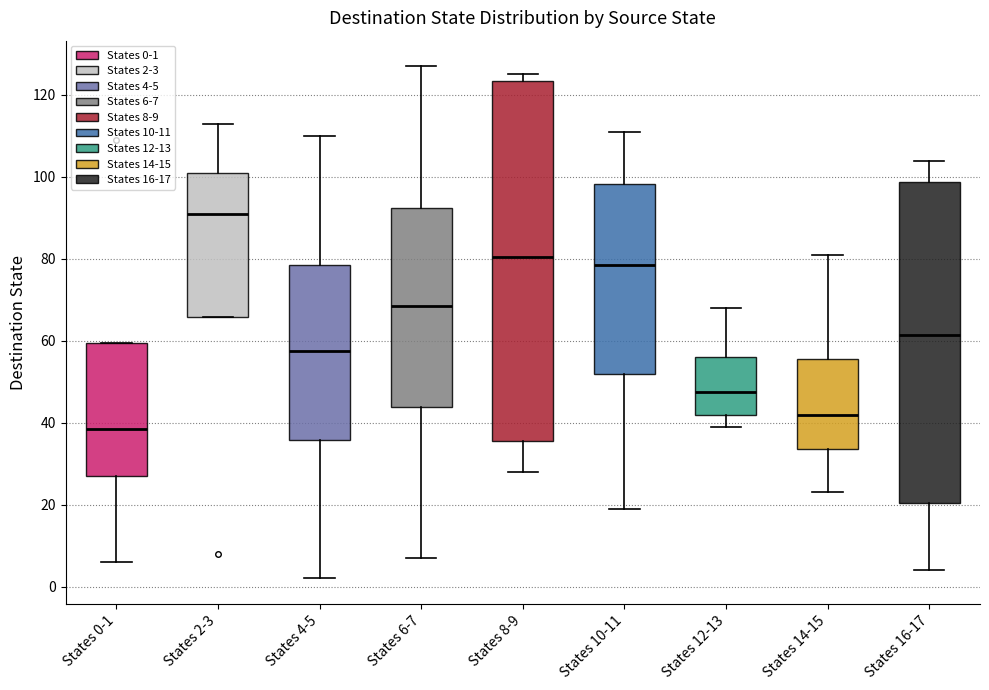

Reading left to right, transcribe this box plot: for each box, give where its median line is, the range the box spans, and where its two whiskers end, as read against the y-axis. The values are not printed on the chart, so give them approximately, as read against the axis.

States 0-1: median 38, box 28 to 60, whiskers 6 to 60
States 2-3: median 92, box 66 to 102, whiskers 66 to 114
States 4-5: median 58, box 36 to 78, whiskers 2 to 110
States 6-7: median 68, box 44 to 92, whiskers 8 to 128
States 8-9: median 80, box 36 to 124, whiskers 28 to 126
States 10-11: median 78, box 52 to 98, whiskers 20 to 112
States 12-13: median 48, box 42 to 56, whiskers 40 to 68
States 14-15: median 42, box 34 to 56, whiskers 24 to 82
States 16-17: median 62, box 20 to 98, whiskers 4 to 104